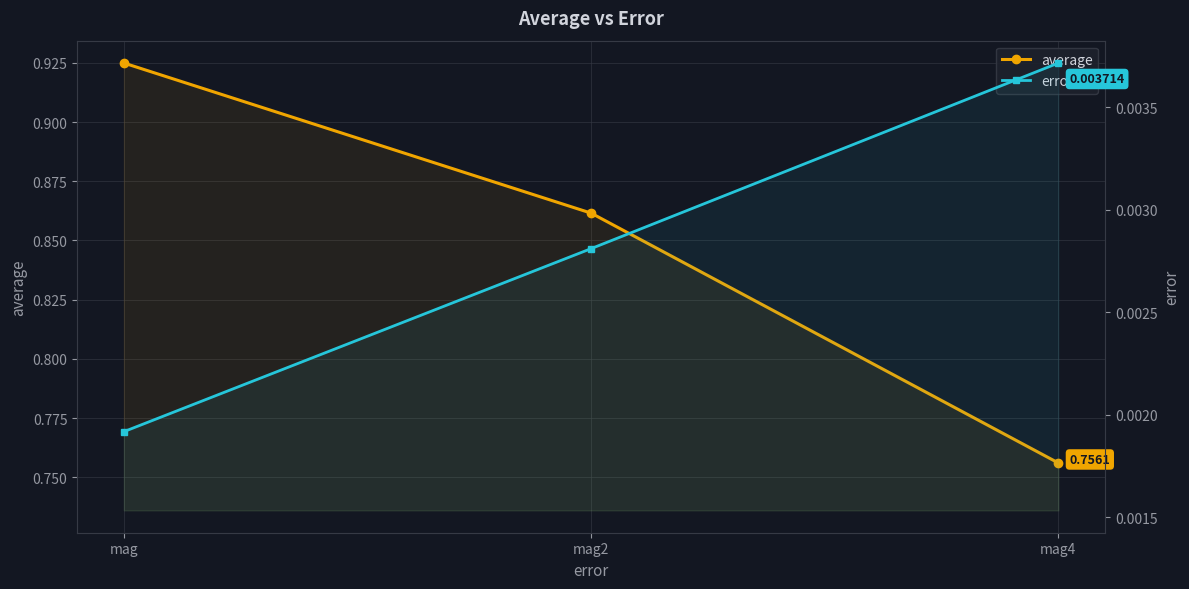

What is the total value across all series at mag?

0.9